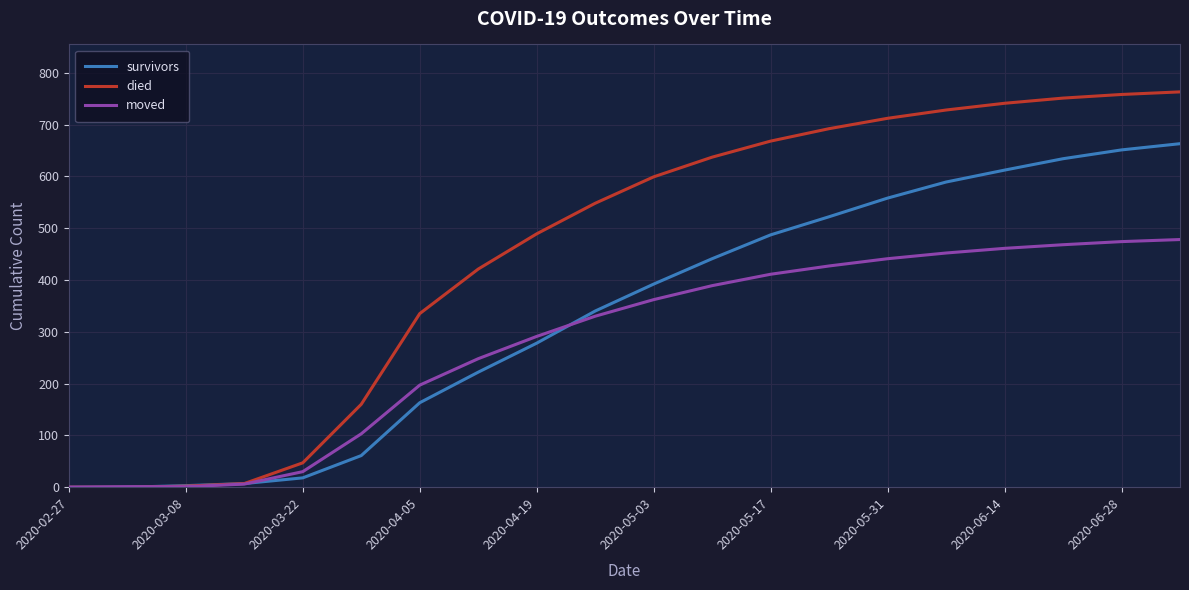

List the series in order of their overall mean, lowest first.

moved, survivors, died